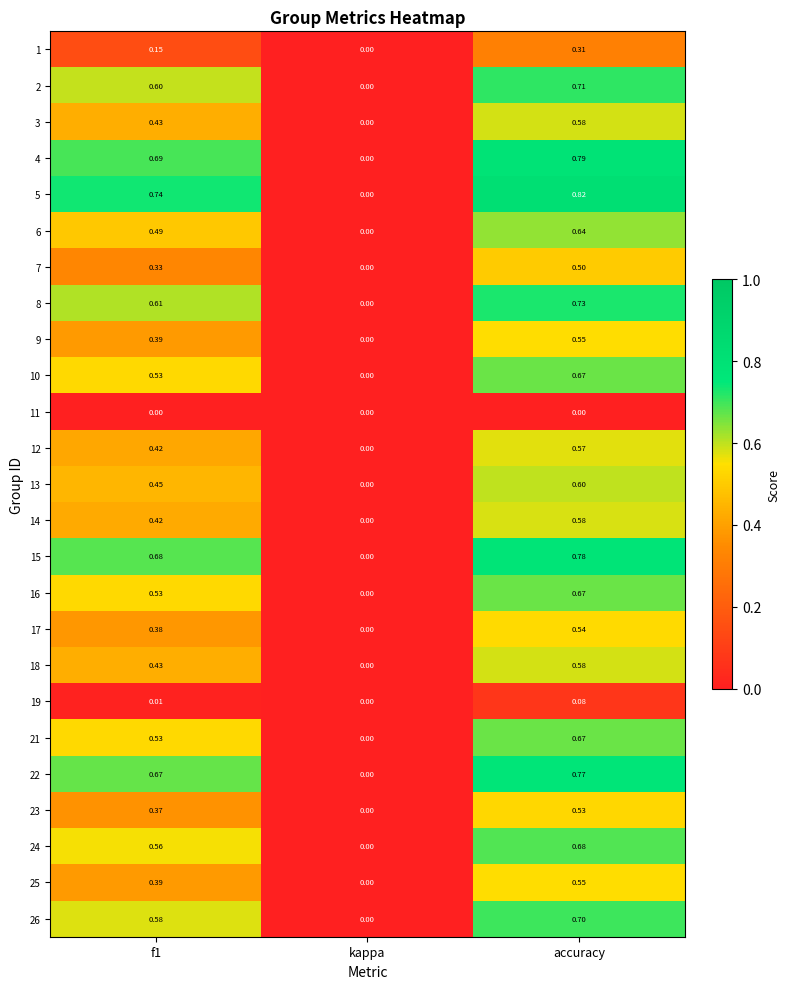

At which label is 25 closest to 0?

kappa